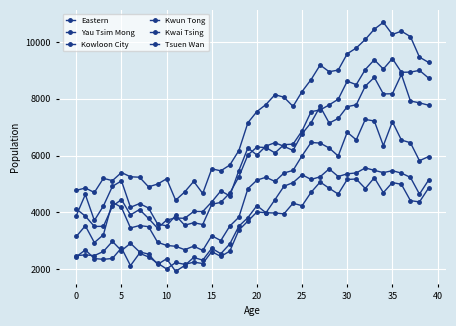

How many lines are shown in the chart?

6